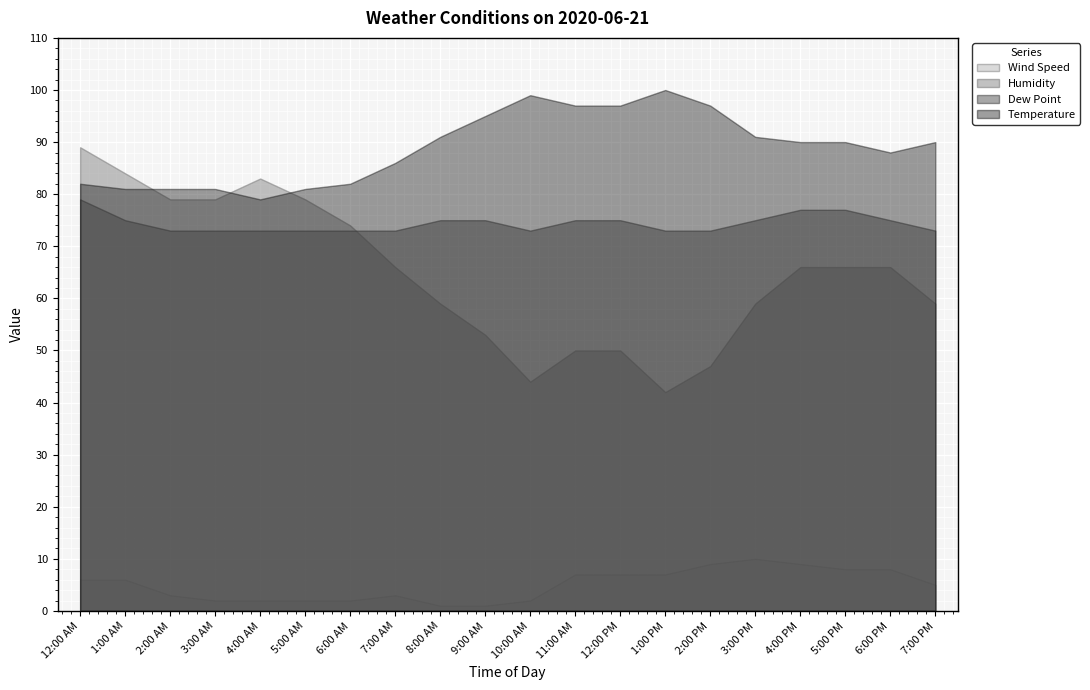

How many data points in Wind Speed are less than 6?

10